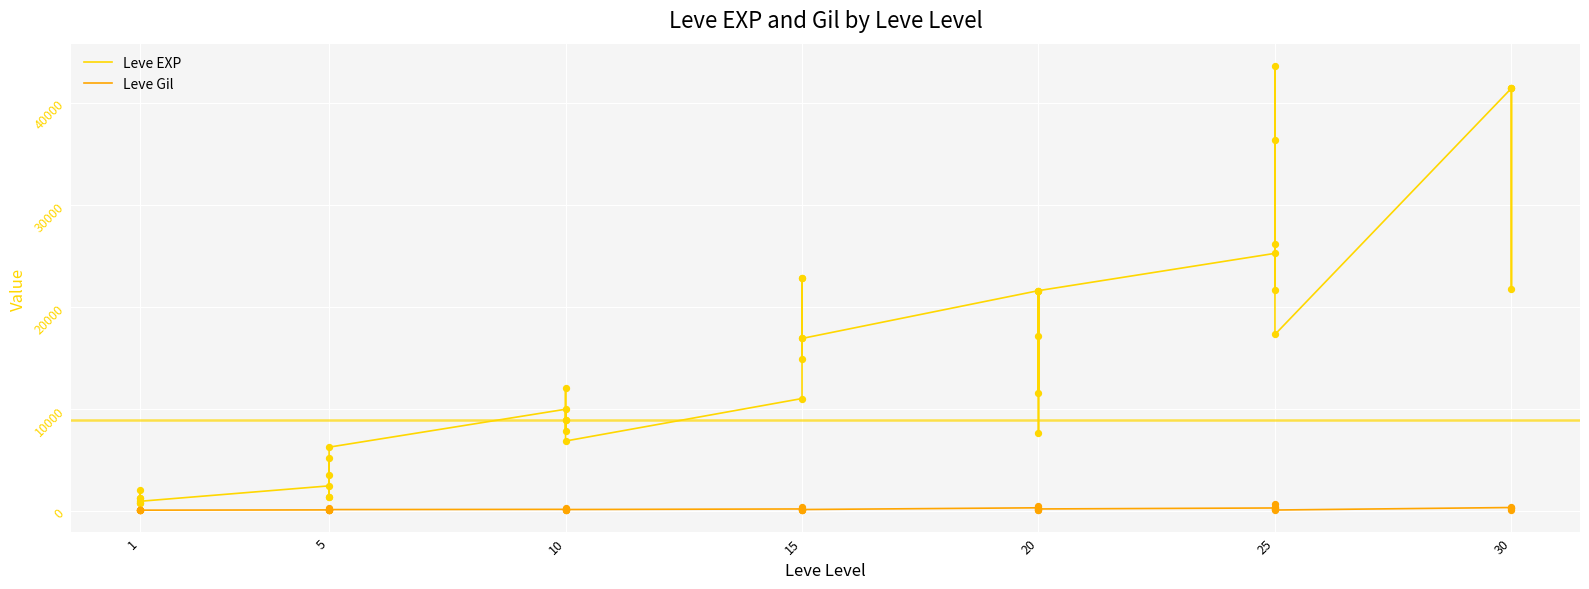

Which series has the largest Y range (max minus min)?

Leve EXP